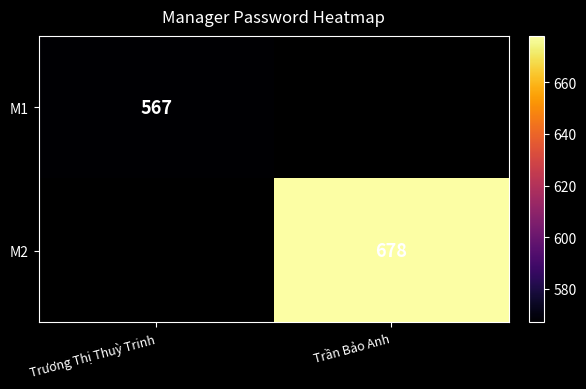

The value of M2 at Trần Bảo Anh is 678. True or false?

True